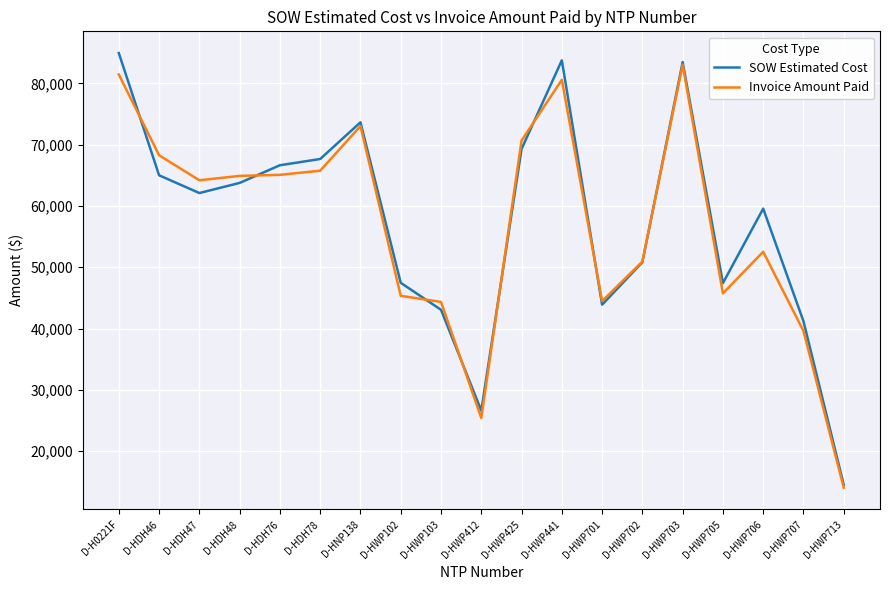

What is the lowest value of the SOW Estimated Cost series?

14497.5